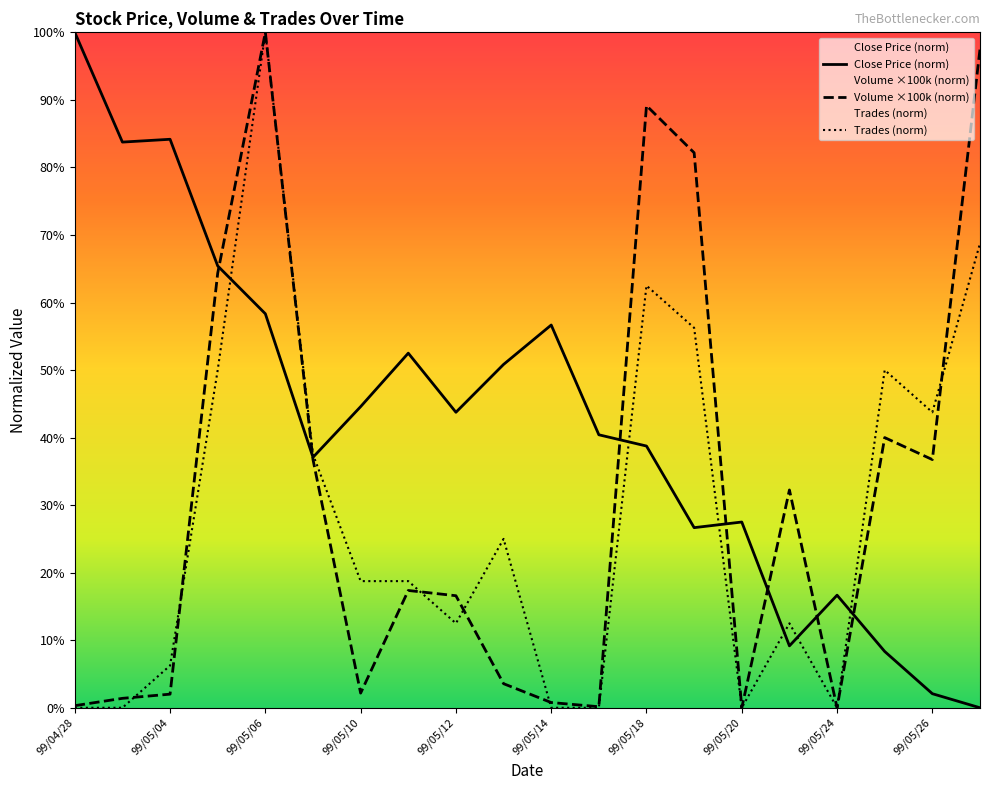

At 99/05/18, list the series in order from smallest to largest.

Close Price (norm), Trades (norm), Volume ×100k (norm)